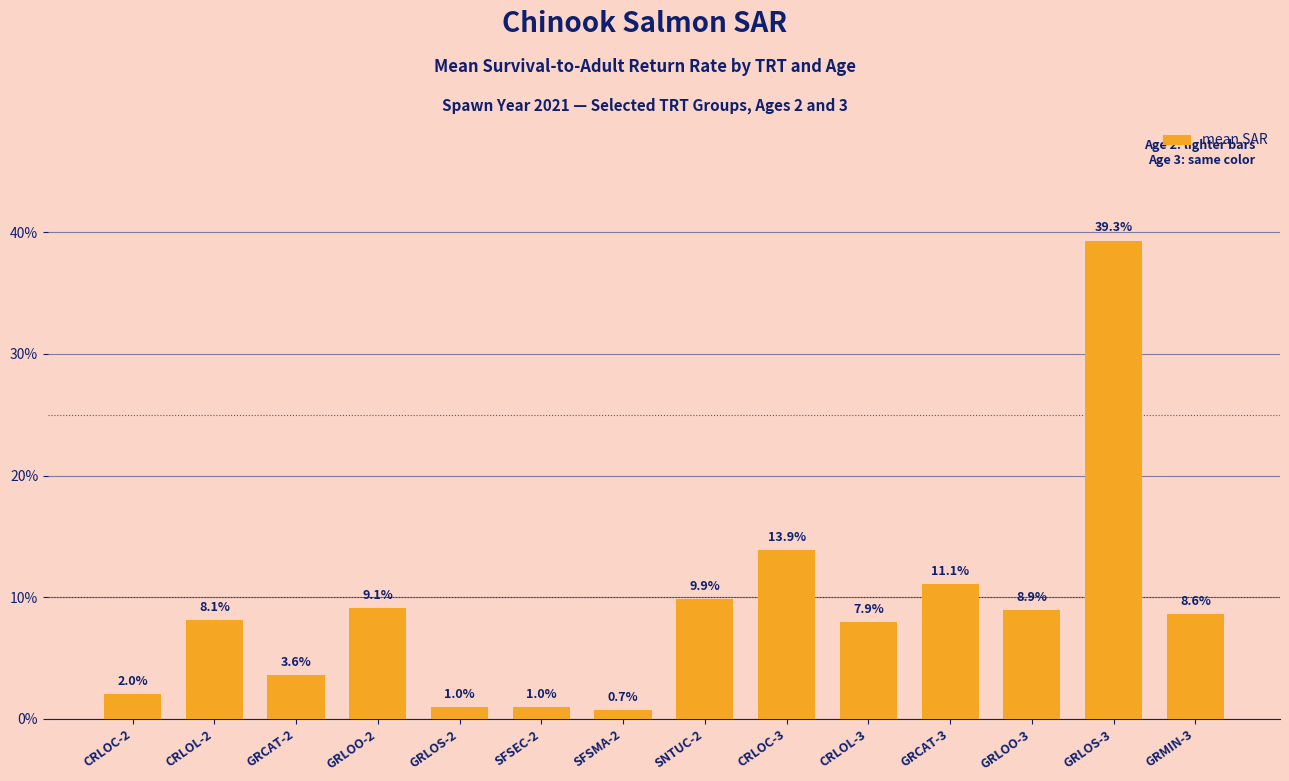

Does the chart contain any negative values?

No